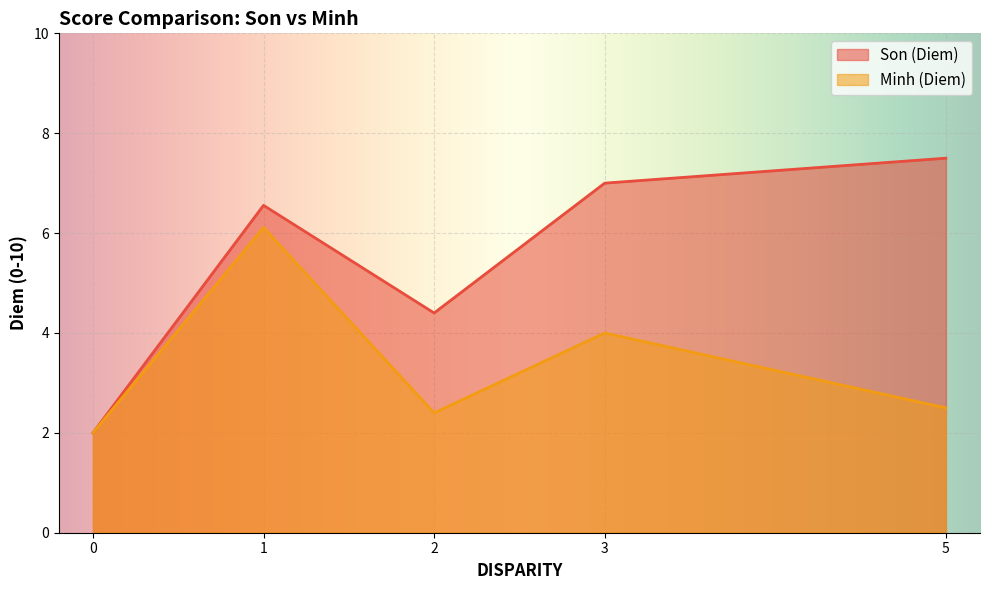

Count the number of data series in this chart.

2